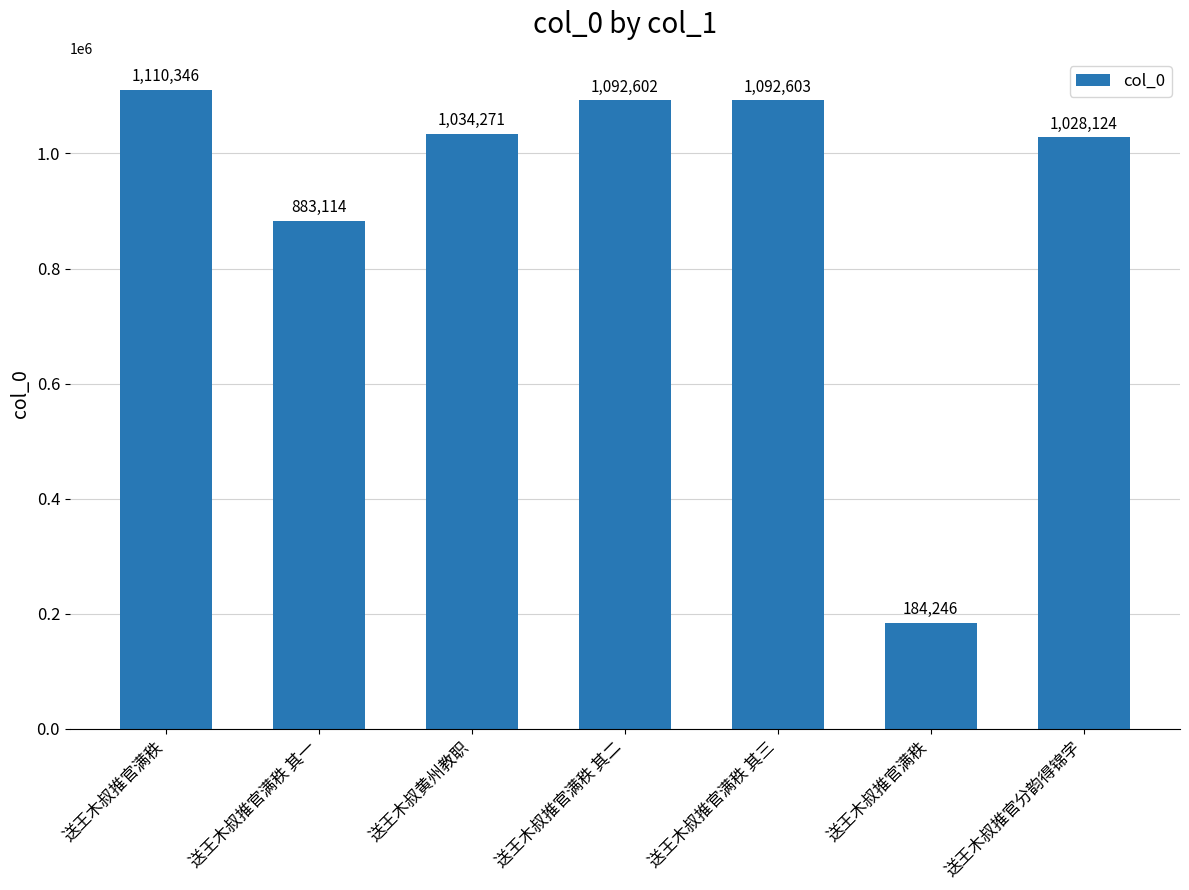

What is the approximate value at 送王木叔推官满秩 其二, to the nearest 10?

1092600